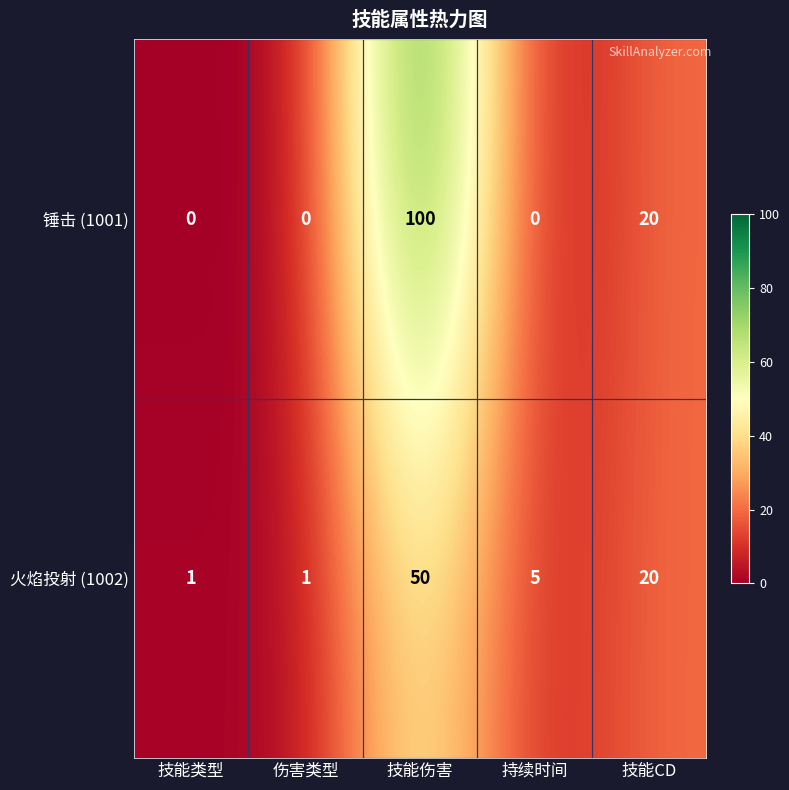

What is the total value across all series at 技能伤害?

150